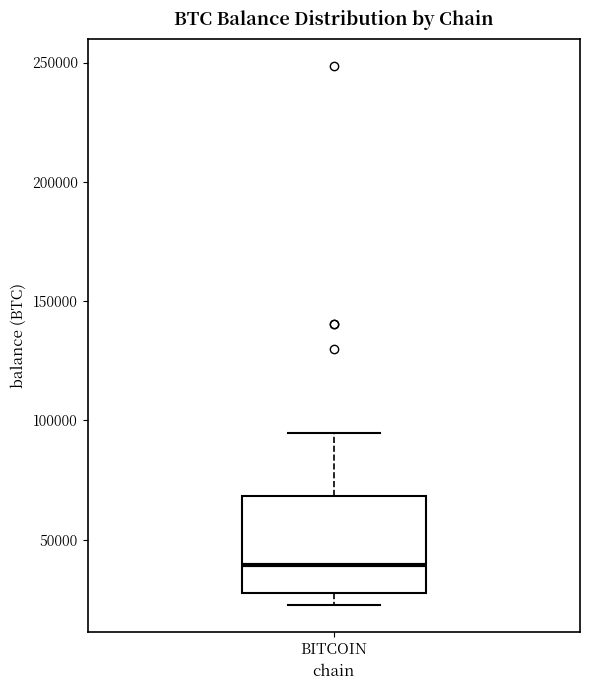

Transcribe this box plot: give where the median line is, the range the box spans, and where the two whiskers end, as read against the y-axis. The values are not printed on the chart, so give them approximately, as read against the axis.

median 40000, box 25000 to 70000, whiskers 25000 (just below the box's lower edge) to 95000